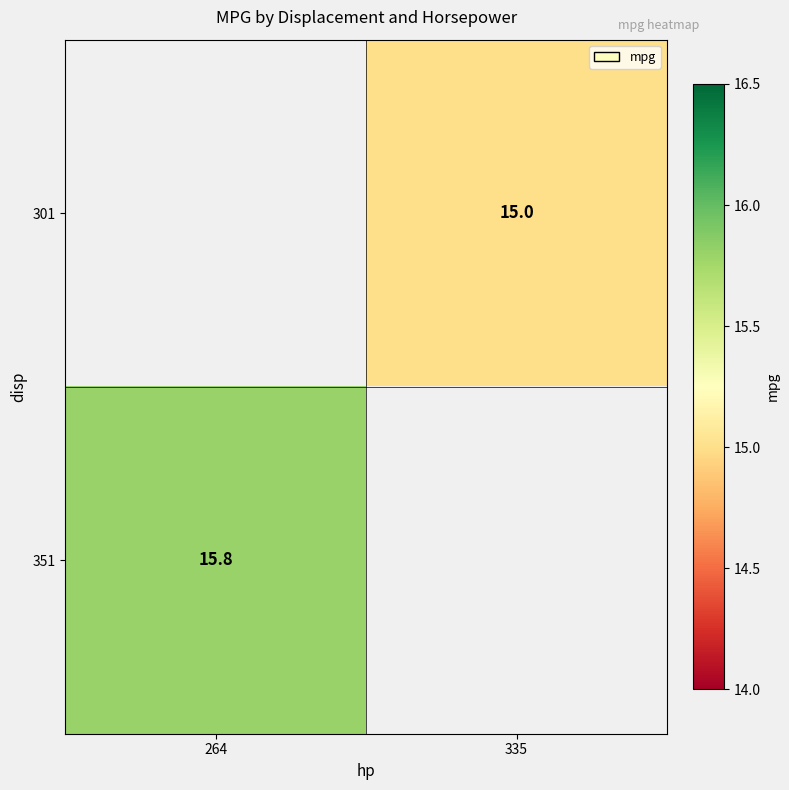

The value of 351 at 264 is 10.7. True or false?

False